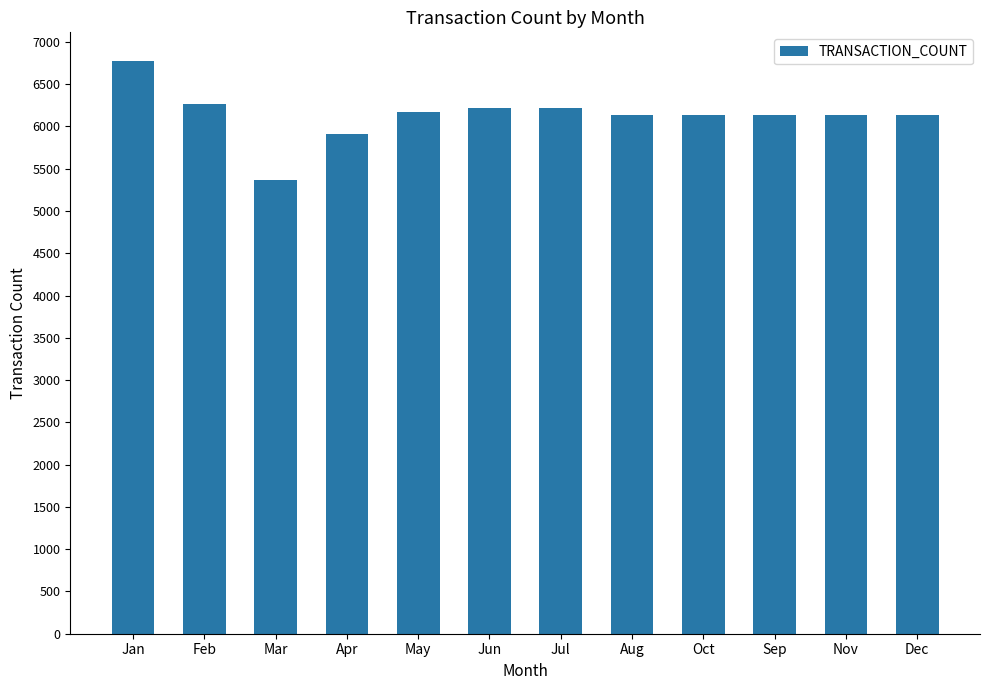

The value at Jun is 3440.3. True or false?

False